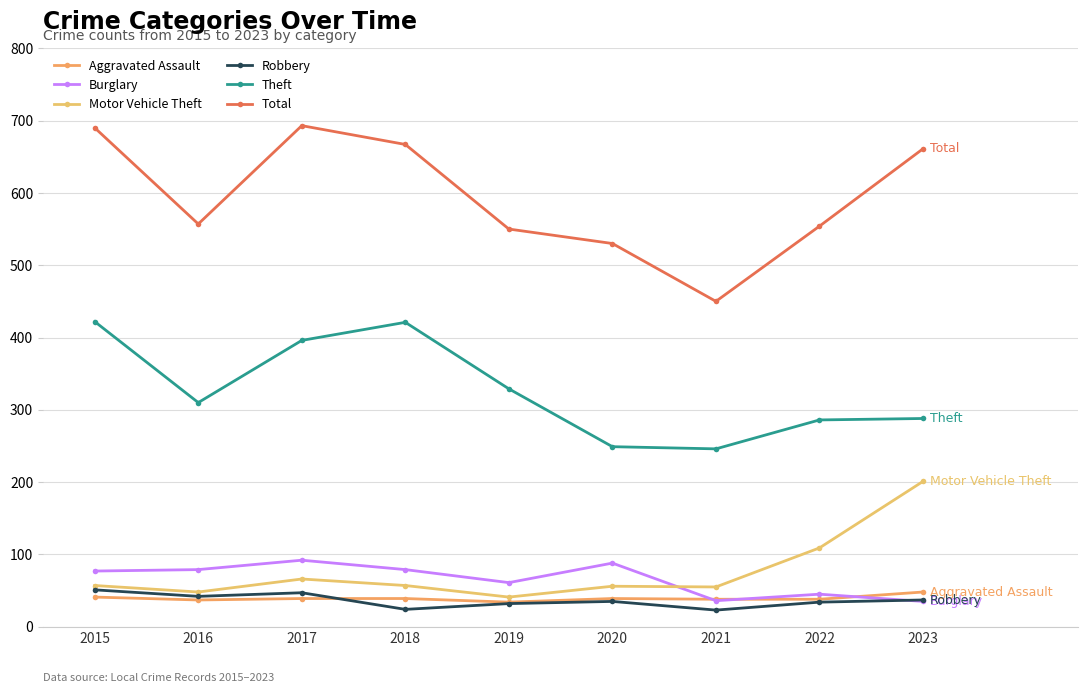

Does the chart have visible grid lines?

Yes